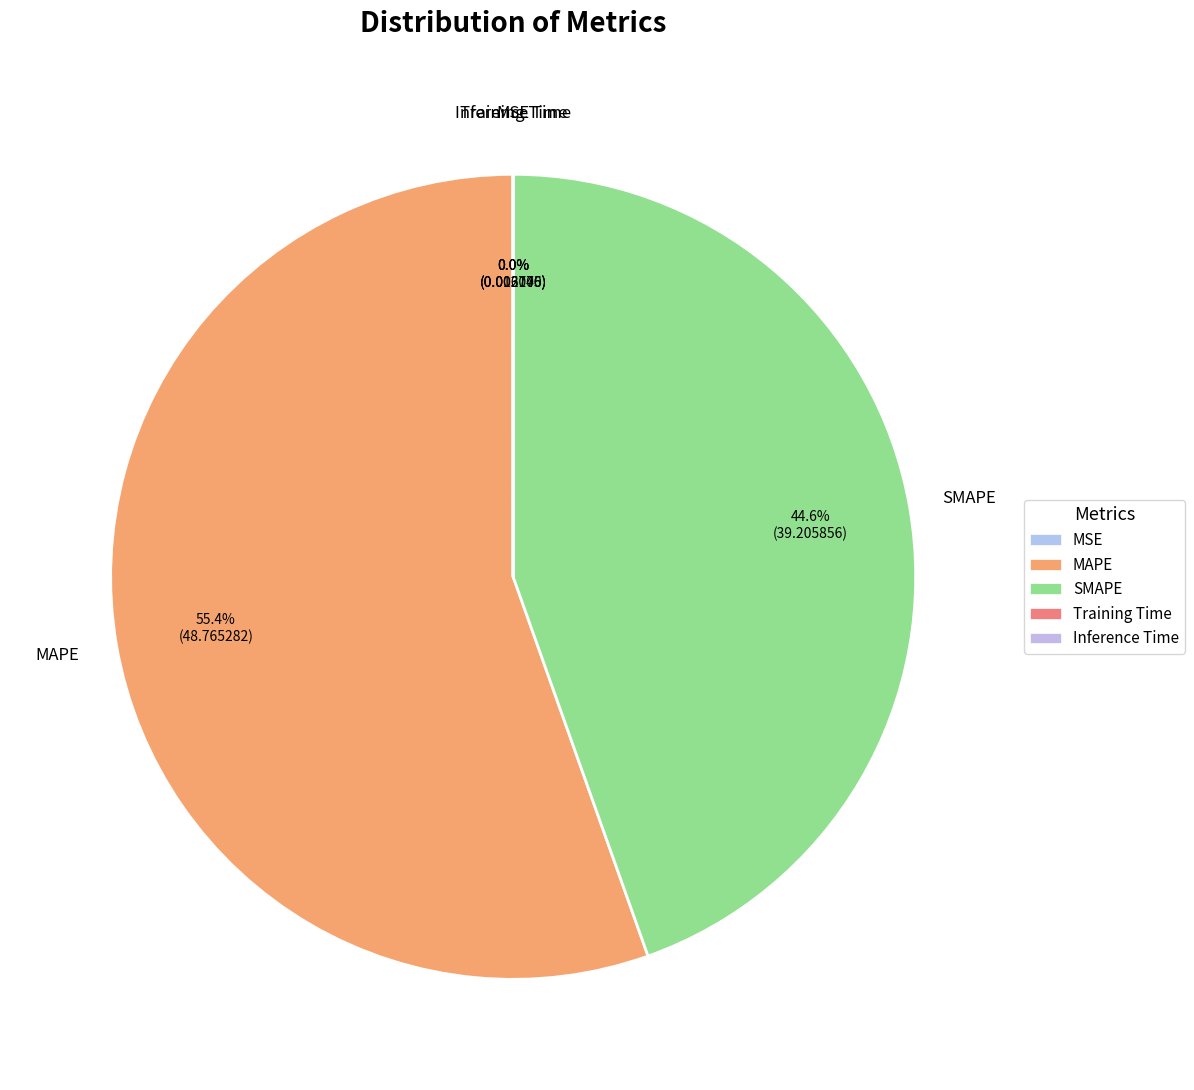

Which category has the biggest portion of the pie?

MAPE